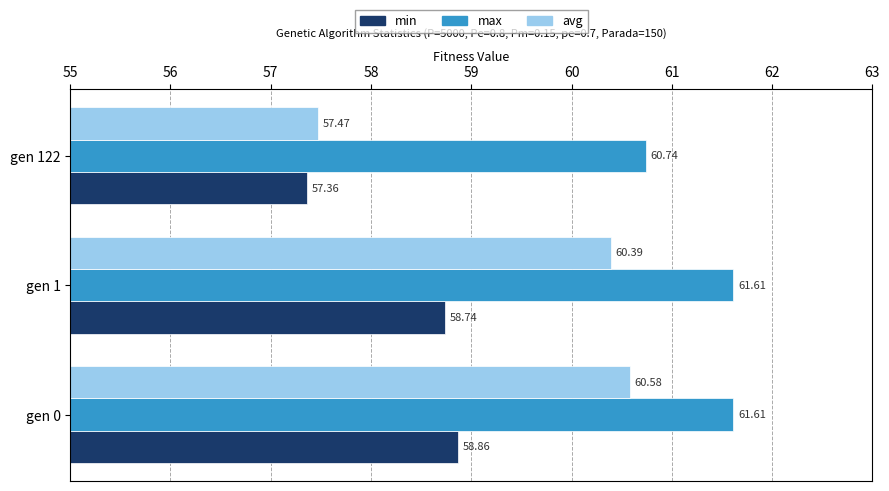

List the series in order of their peak value, highest first.

max, avg, min